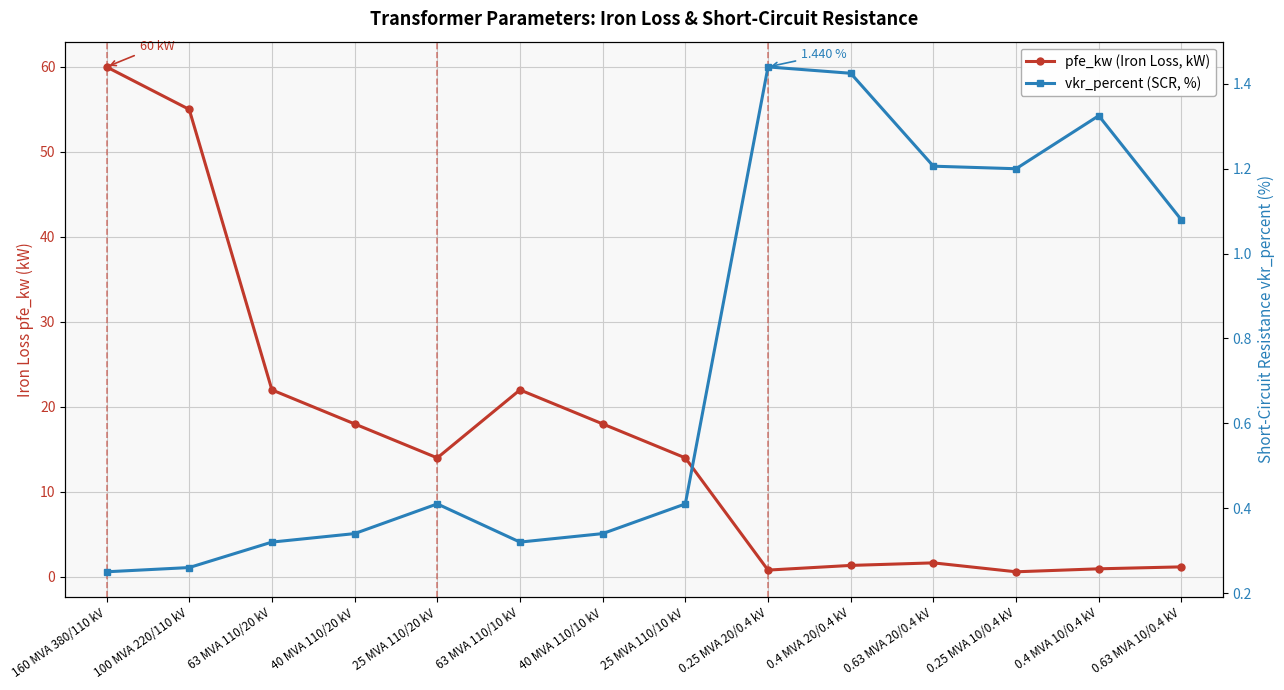

List the labels in order of pfe_kw (Iron Loss, kW) value, largest first.

160 MVA 380/110 kV, 100 MVA 220/110 kV, 63 MVA 110/20 kV, 63 MVA 110/10 kV, 40 MVA 110/20 kV, 40 MVA 110/10 kV, 25 MVA 110/20 kV, 25 MVA 110/10 kV, 0.63 MVA 20/0.4 kV, 0.4 MVA 20/0.4 kV, 0.63 MVA 10/0.4 kV, 0.4 MVA 10/0.4 kV, 0.25 MVA 20/0.4 kV, 0.25 MVA 10/0.4 kV